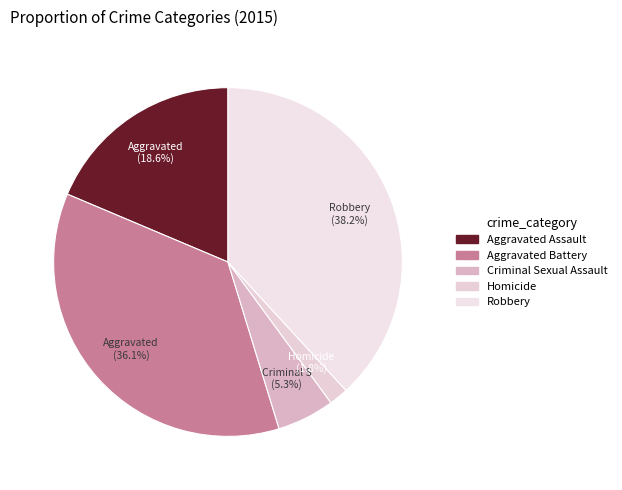

To the nearest percent, what is the average slice percentage?

20%